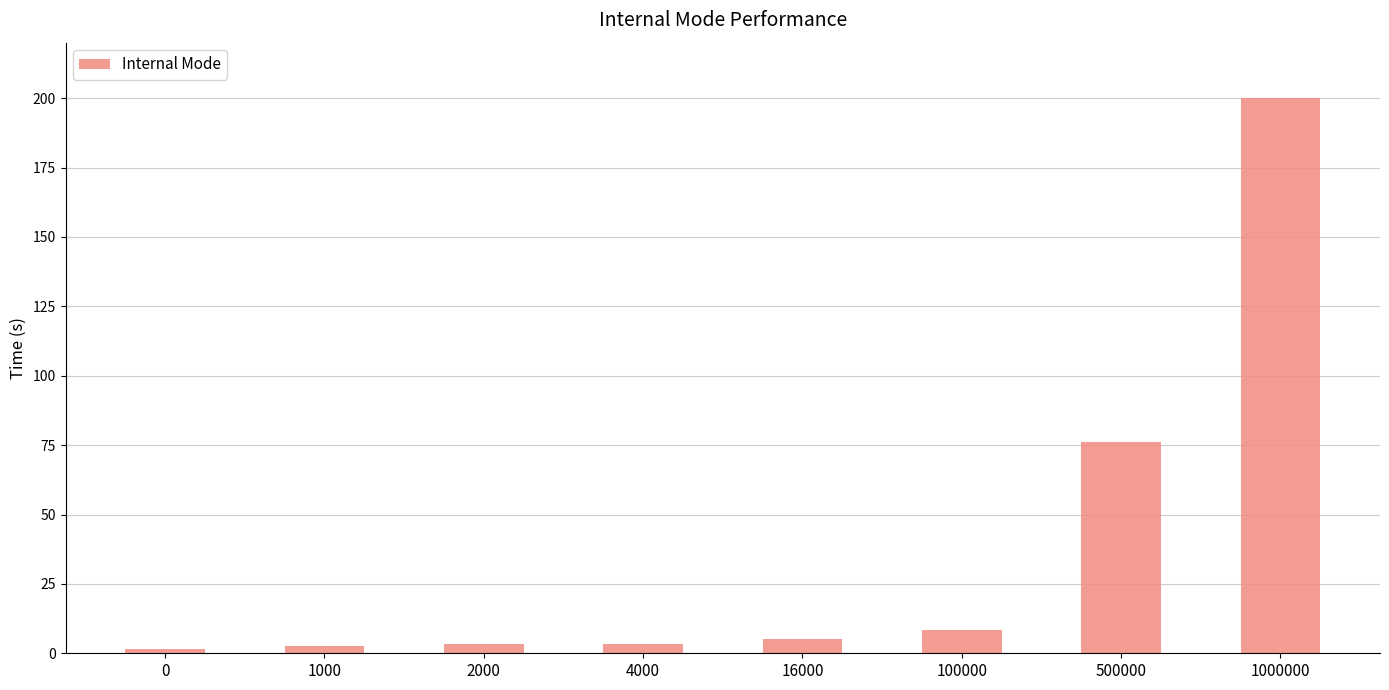

What is the difference between the maximum and second lowest values?

197.5